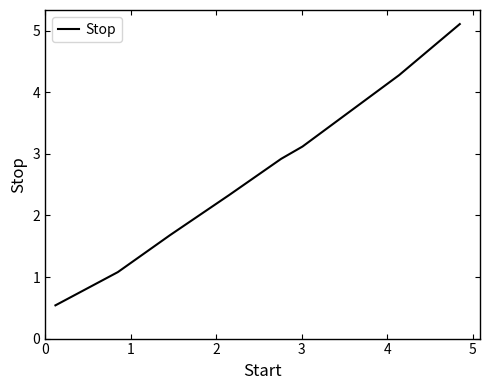

What is the greatest value displayed?

5.1